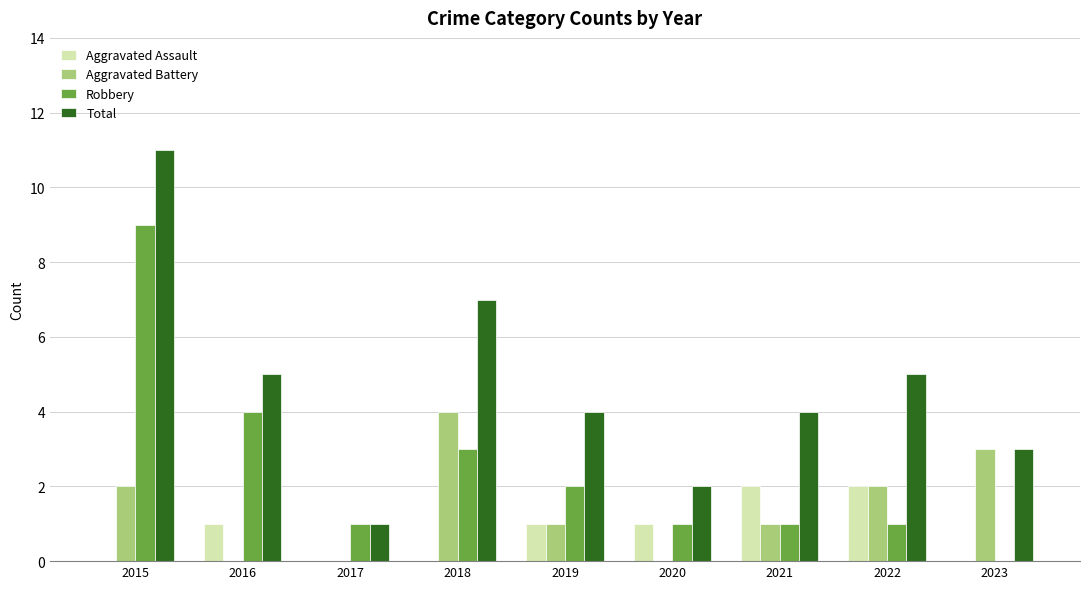

Count the number of data series in this chart.

4